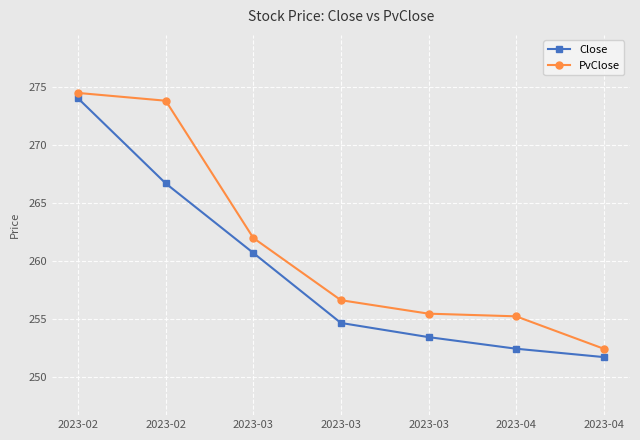

How many lines are shown in the chart?

2